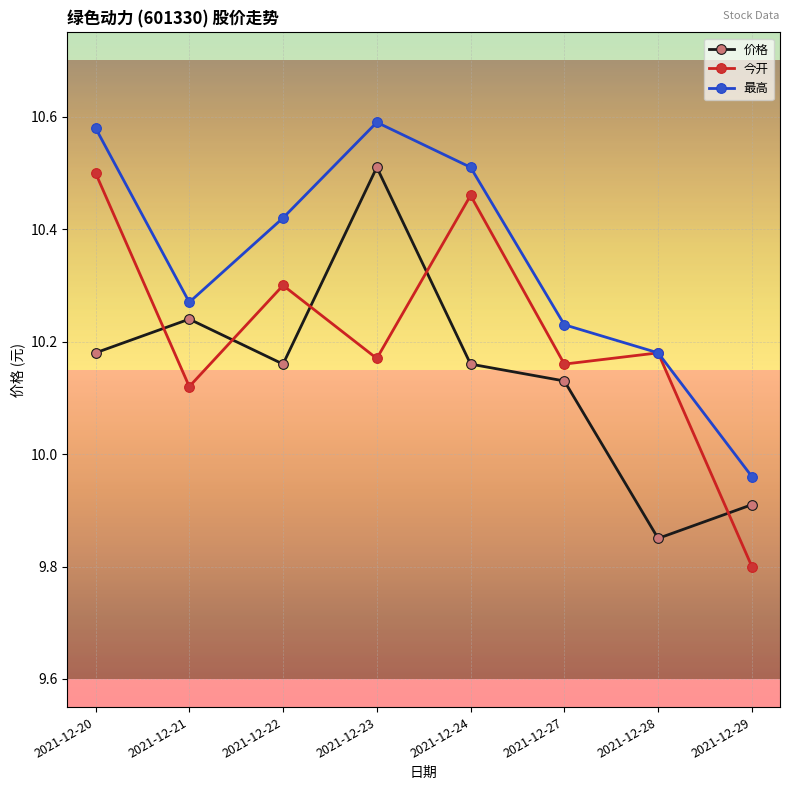

At which label does 今开 first exceed 10?

2021-12-20